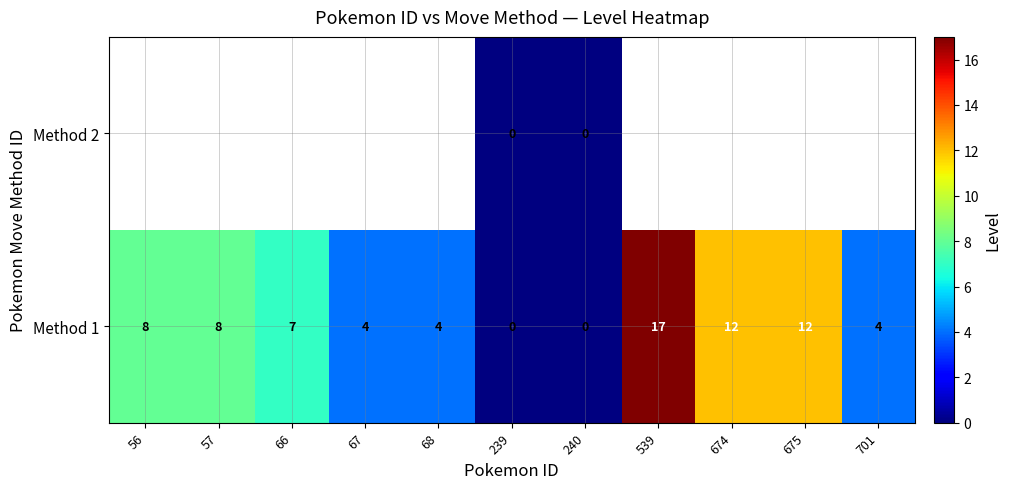

Is it true that Method 1 equals 12 at 675?

True